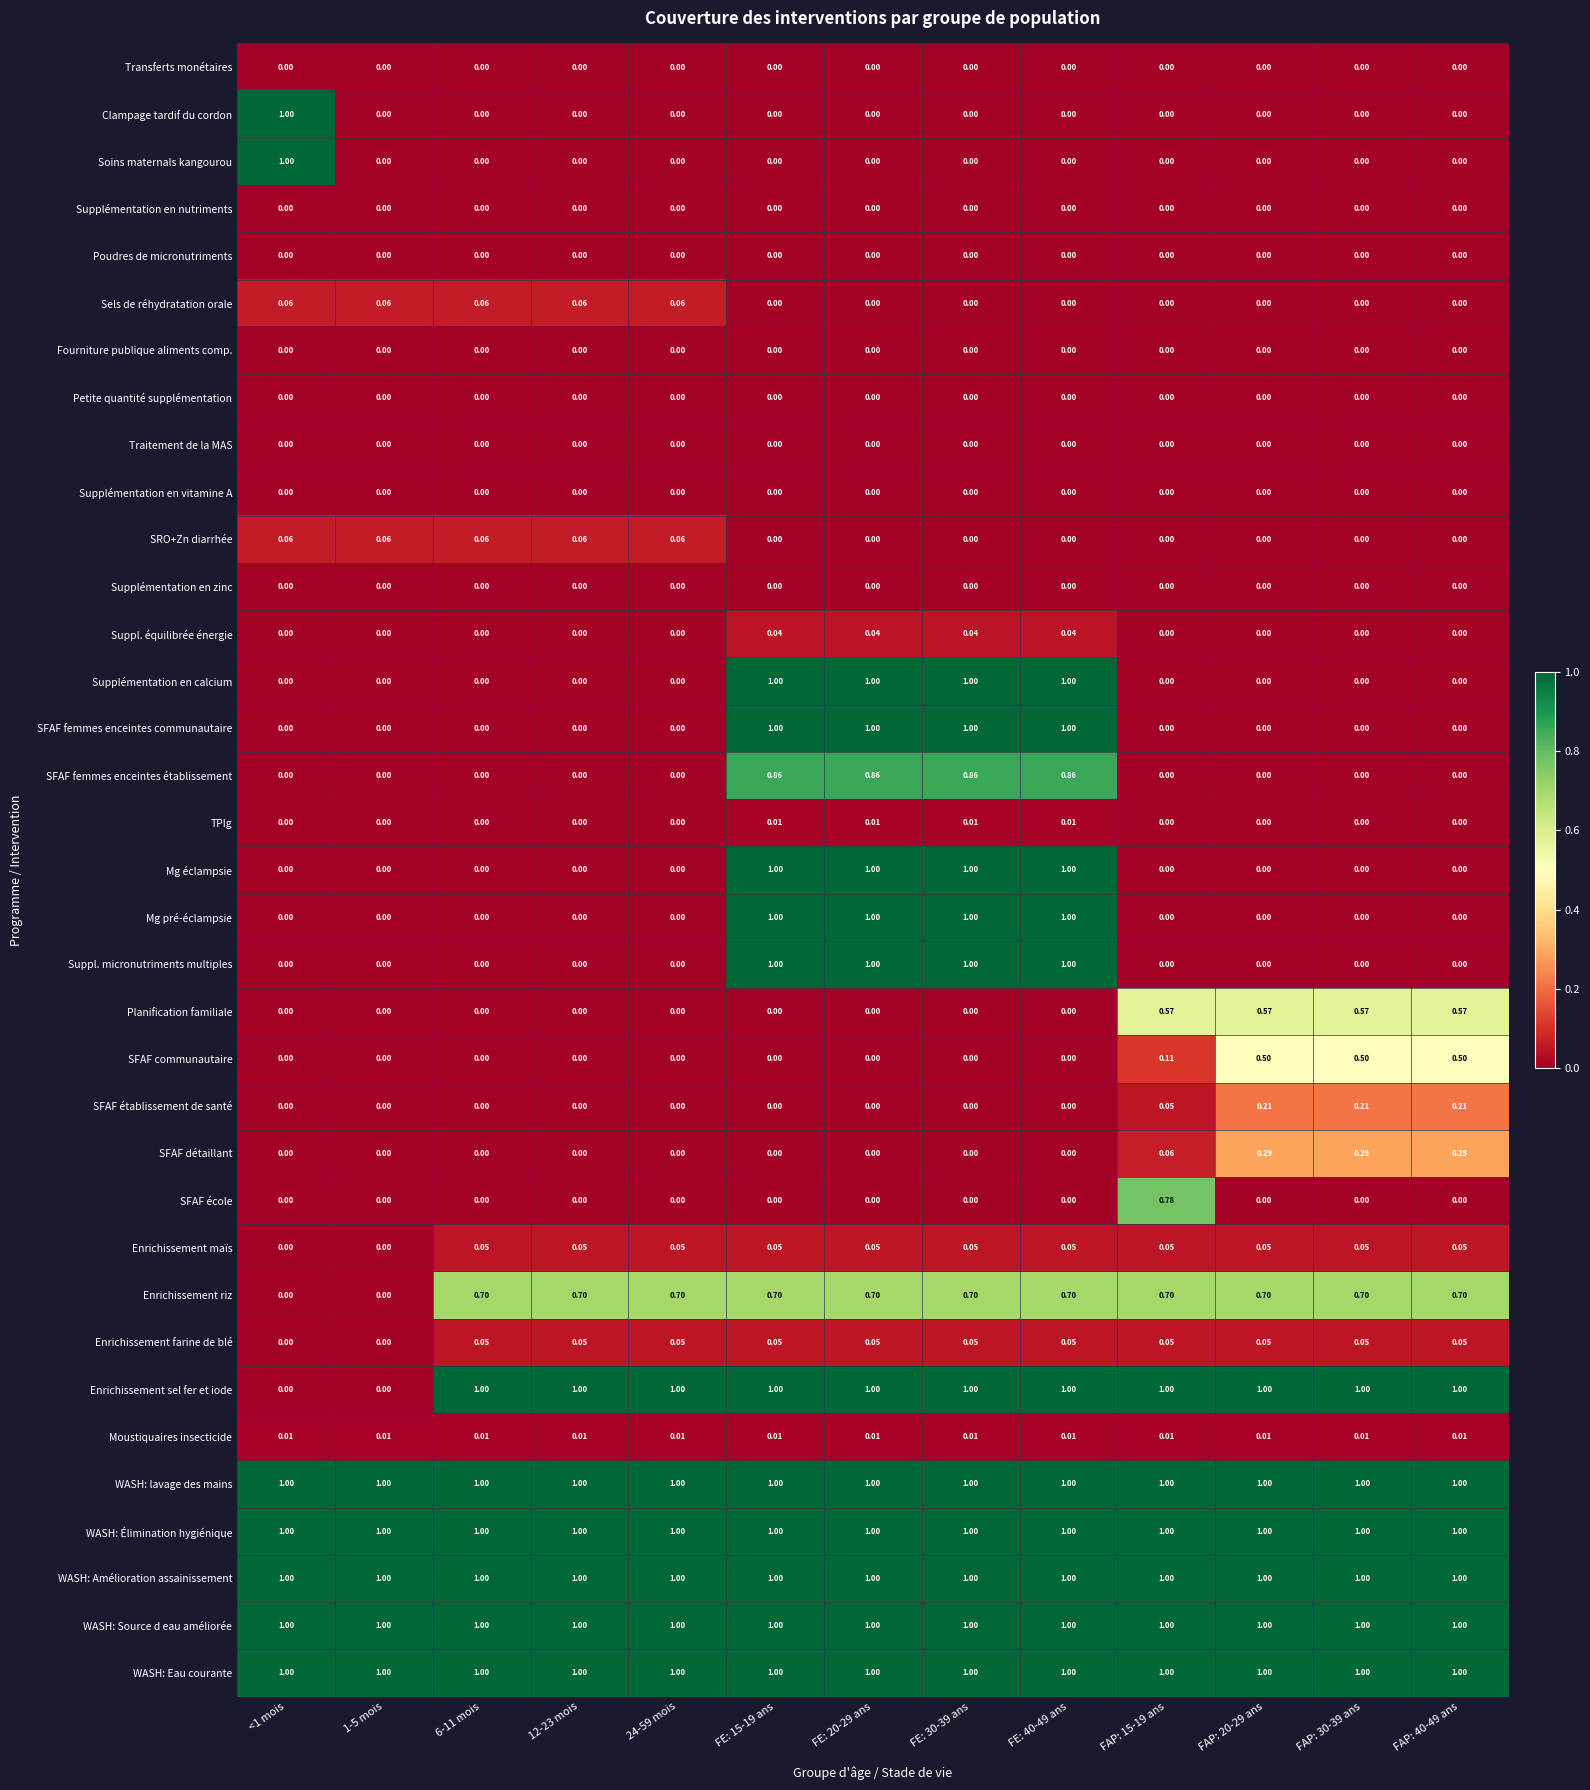

Is the value of WASH: lavage des mains at FE: 15-19 ans greater than the value of Traitement de la MAS at 6-11 mois?

Yes